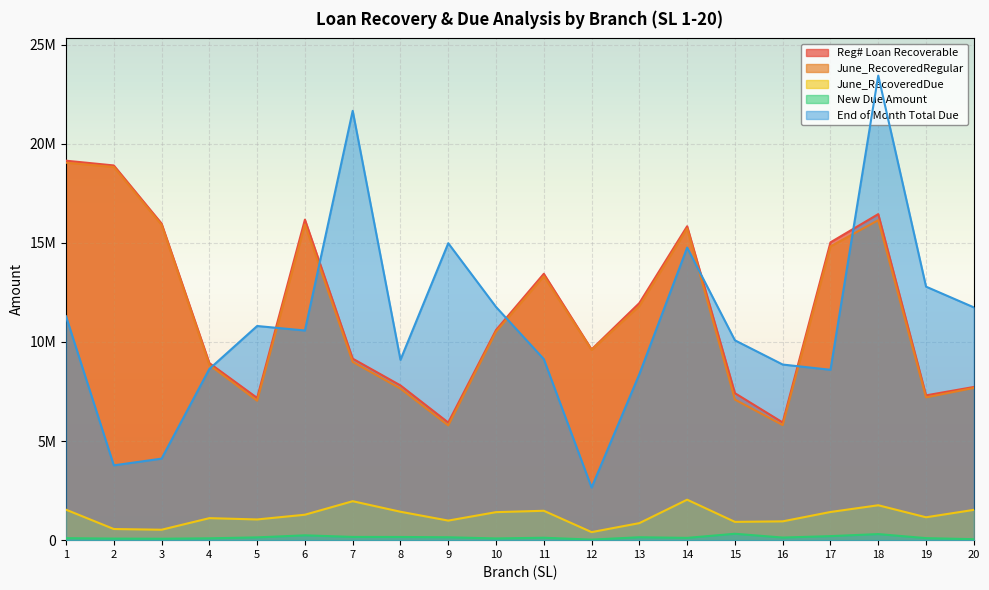

What are all the series names shown in the legend?

Reg# Loan Recoverable, June_RecoveredRegular, June_RecoveredDue, New Due Amount, End of Month Total Due